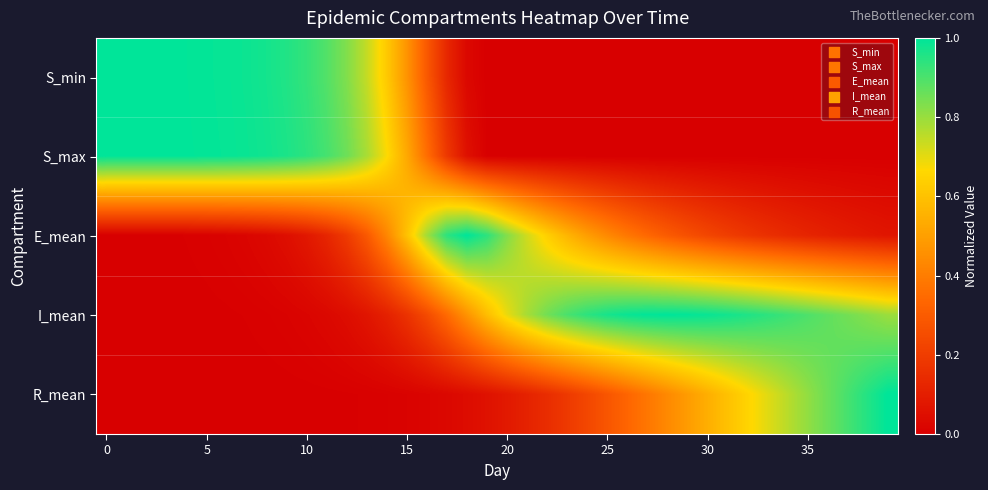

How many distinct data groups are displayed?

5